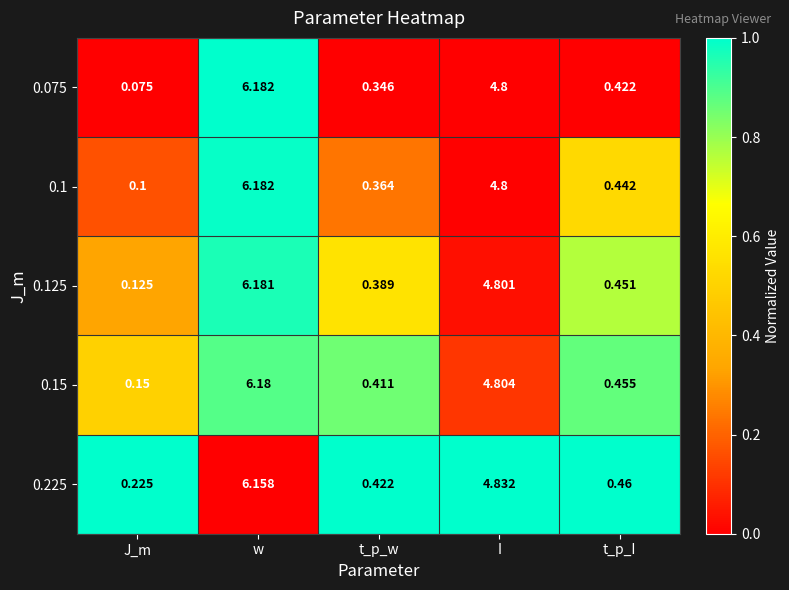

List the labels in order of 0.075 value, largest first.

w, I, t_p_I, t_p_w, J_m